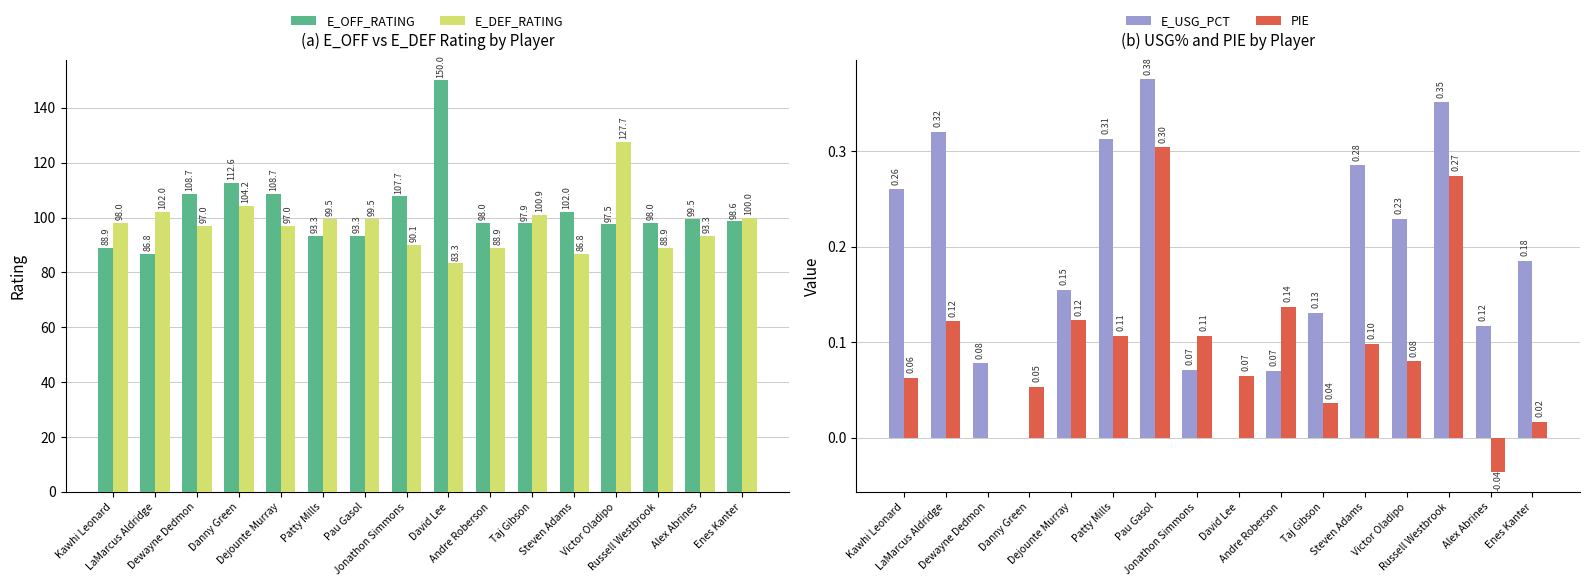

Reading right to left, transcribe all the data shown in this chart.

E_OFF_RATING: 98.6	99.5	98.0	97.5	102.0	97.9	98.0	150.0	107.7	93.3	93.3	108.7	112.6	108.7	86.8	88.9
E_DEF_RATING: 100.0	93.3	88.9	127.7	86.8	100.9	88.9	83.3	90.1	99.5	99.5	97.0	104.2	97.0	102.0	98.0
E_USG_PCT: 0.2	0.1	0.4	0.2	0.3	0.1	0.1	0.0	0.1	0.4	0.3	0.2	0.0	0.1	0.3	0.3
PIE: 0.0	-0.0	0.3	0.1	0.1	0.0	0.1	0.1	0.1	0.3	0.1	0.1	0.1	0.0	0.1	0.1